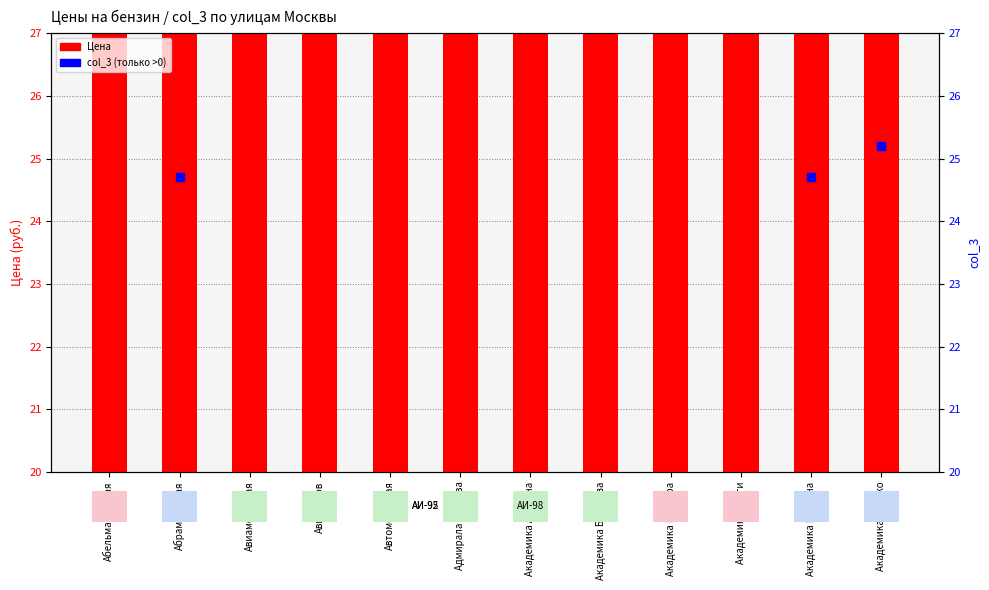

Which series contains the highest Y value?

Цена